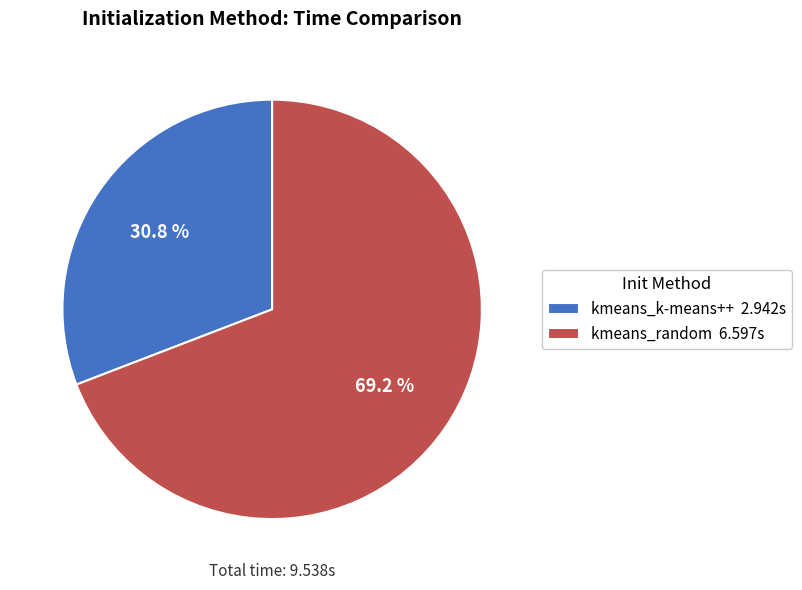

Which slice is the smallest?

kmeans_k-means++